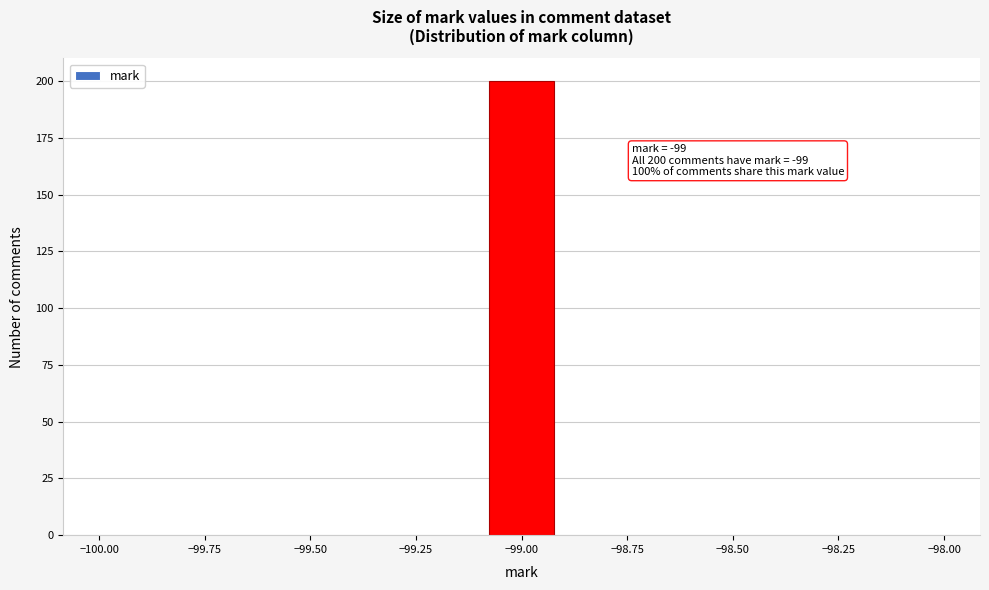

Read against the x-axis, roughly where is the centre of the tallest bar?

-99.00